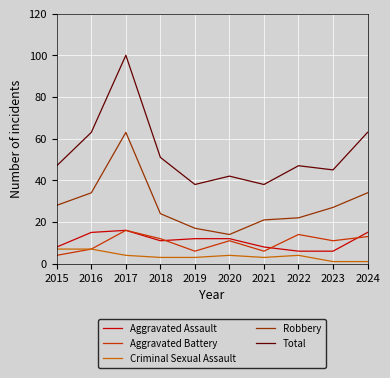

Read the Aggravated Battery value at 2021.

6